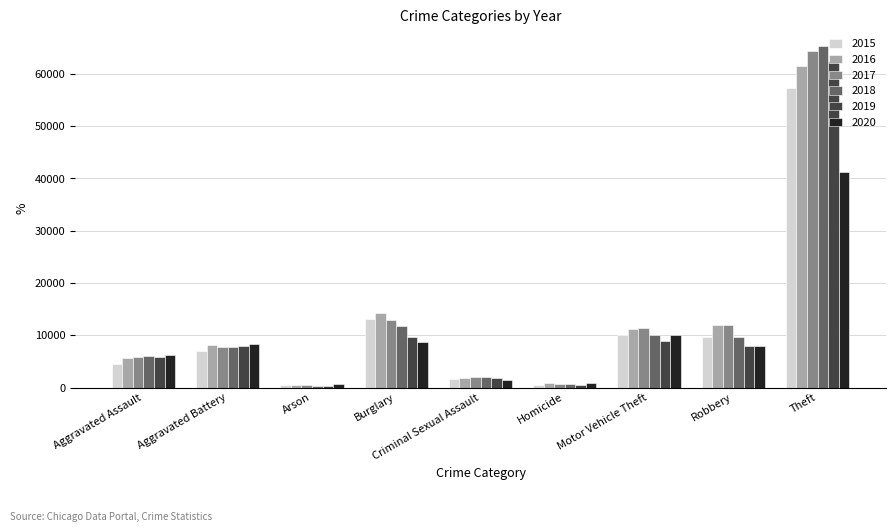

What are all the series names shown in the legend?

2015, 2016, 2017, 2018, 2019, 2020